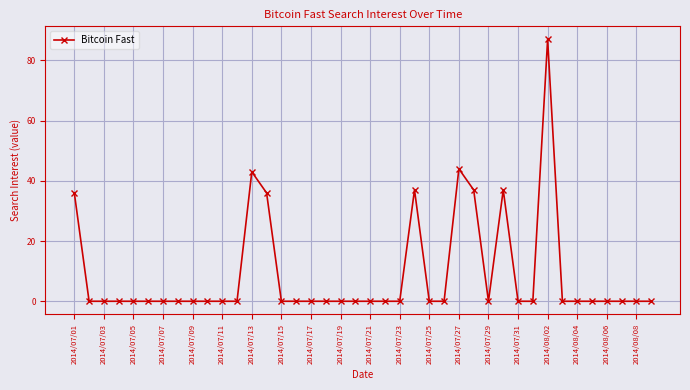

True or false: there are more than 2 points higher than both neighbors.

True